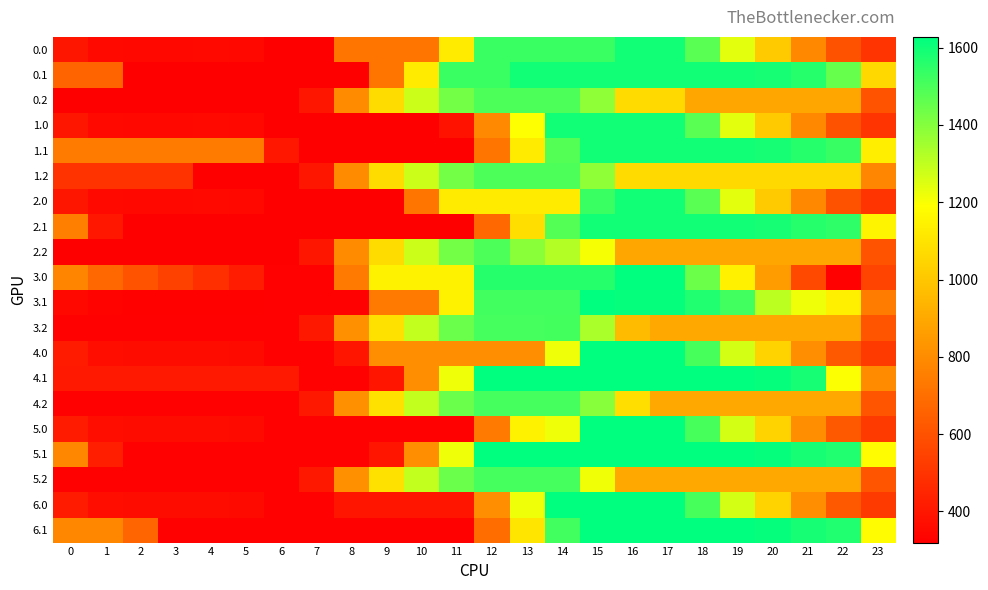

Rank the series at 11 from lowest to highest value.

1.1, 2.1, 5.0, 6.1, 1.0, 6.0, 4.0, 2.0, 0.0, 3.1, 3.0, 4.1, 5.1, 0.2, 1.2, 2.2, 3.2, 4.2, 5.2, 0.1